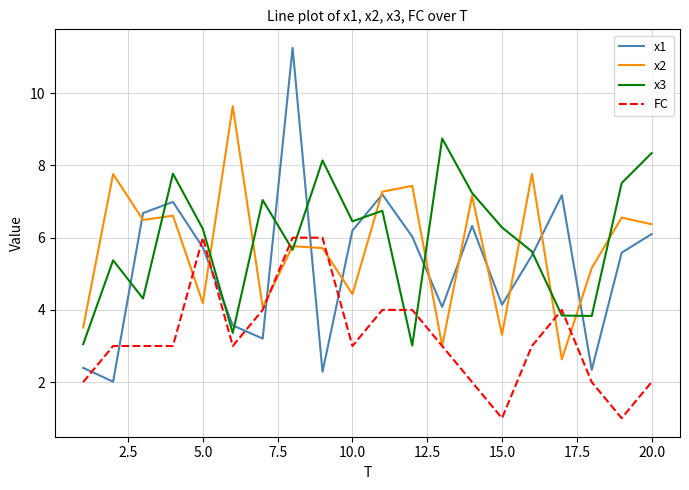

Rank the series by their maximum value, from highest to lowest.

x1, x2, x3, FC